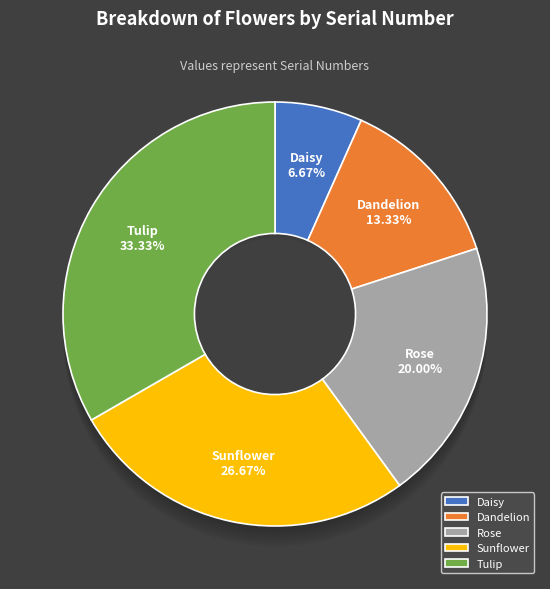

To the nearest percent, what percentage of the pie is Daisy?

7%